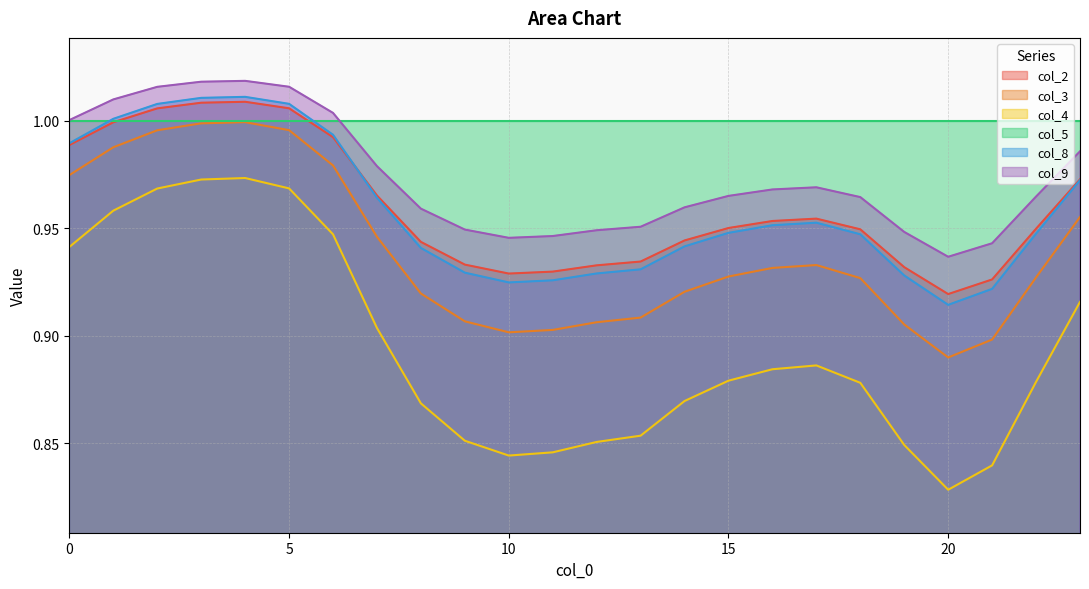

Which category has the highest value across all series?

4